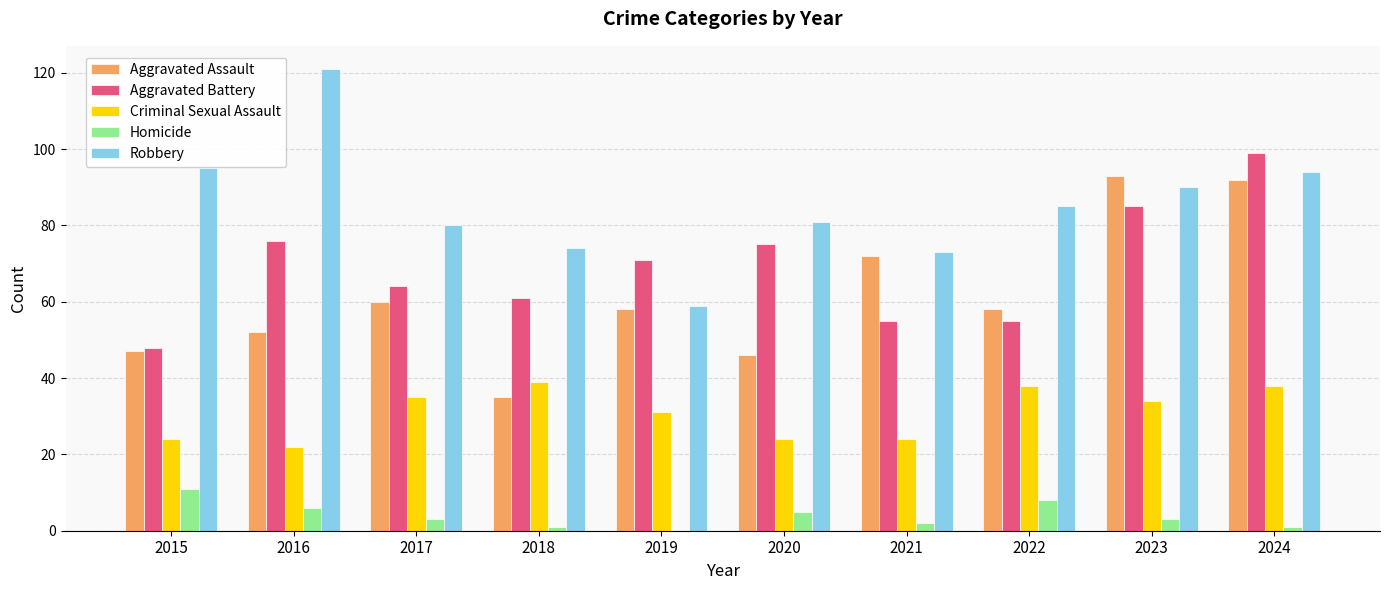

What is the sum of all Robbery values?

852